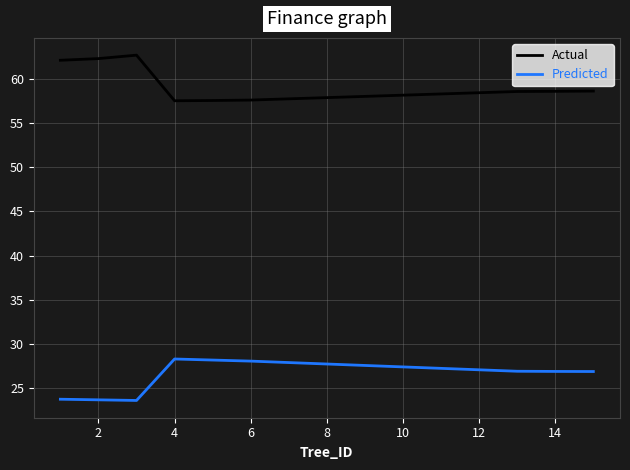

Is this an area chart (filled region under the line)?

No